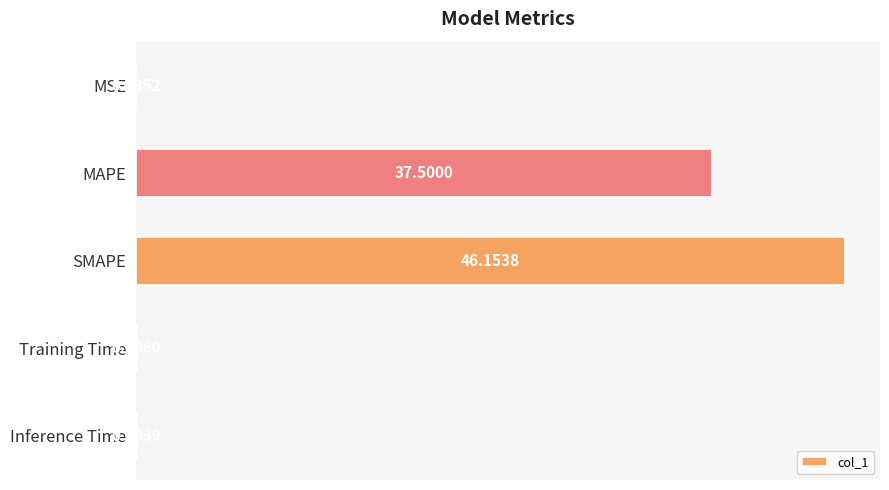

Between MSE and SMAPE, which is larger?

SMAPE